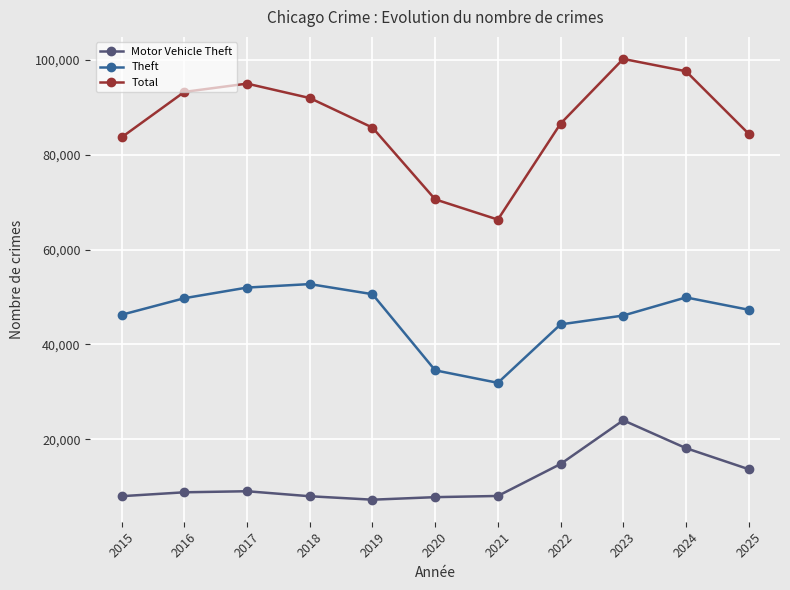

What are all the series names shown in the legend?

Motor Vehicle Theft, Theft, Total